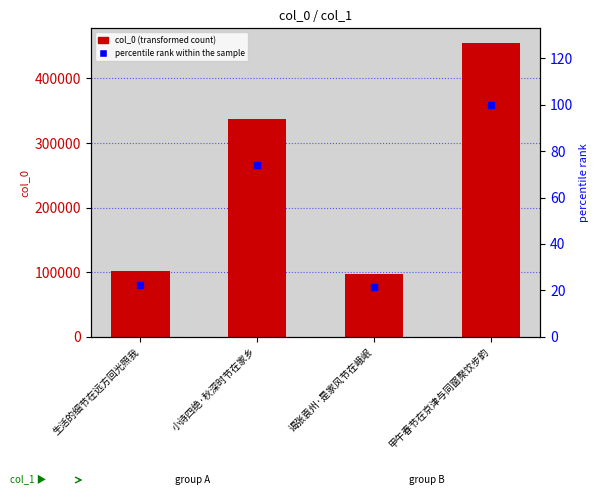

Which series has the largest total across all categories?

col_0